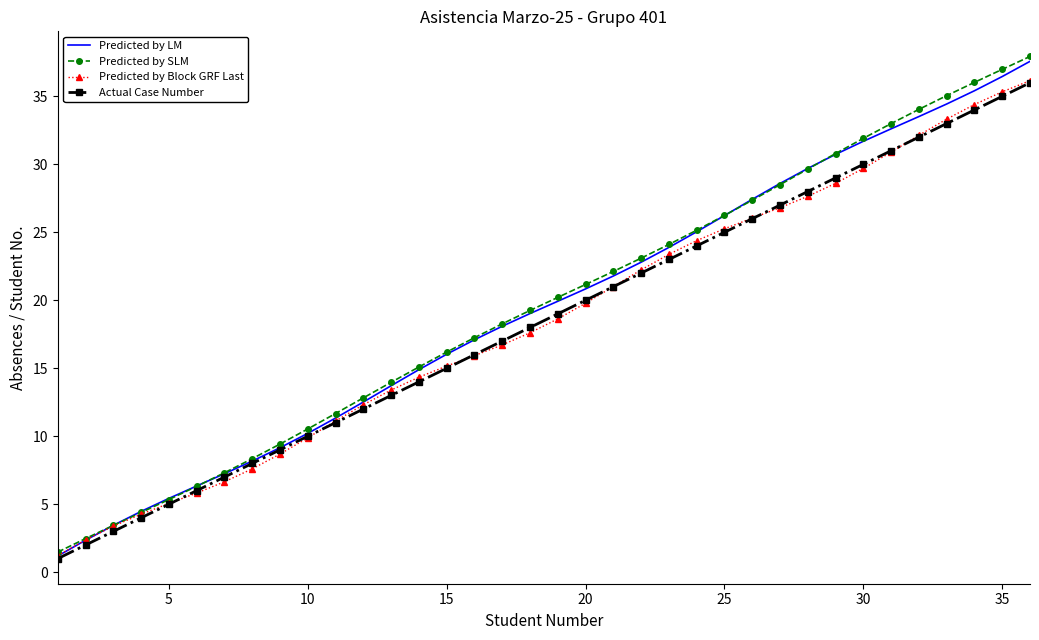

Reading left to right, transcribe all the data shown in this chart.

Predicted by LM: 1.2	2.4	3.4	4.5	5.4	6.3	7.2	8.2	9.2	10.2	11.3	12.5	13.7	14.9	16.0	17.1	18.1	19.0	19.9	20.8	21.8	22.8	23.9	25.0	26.2	27.4	28.6	29.7	30.7	31.7	32.6	33.5	34.4	35.4	36.5	37.6
Predicted by SLM: 1.5	2.5	3.4	4.4	5.3	6.3	7.3	8.4	9.4	10.5	11.7	12.8	14.0	15.1	16.2	17.2	18.3	19.3	20.2	21.2	22.1	23.1	24.1	25.2	26.2	27.4	28.5	29.7	30.8	31.9	33.0	34.0	35.1	36.0	37.0	37.9
Predicted by Block GRF Last: 1.2	2.4	3.4	4.3	5.1	5.8	6.7	7.6	8.7	9.9	11.1	12.3	13.4	14.3	15.2	15.9	16.7	17.6	18.6	19.8	21.0	22.2	23.4	24.4	25.3	26.0	26.8	27.6	28.6	29.7	30.9	32.1	33.3	34.4	35.3	36.2
Actual Case Number: 1.0	2.0	3.0	4.0	5.0	6.0	7.0	8.0	9.0	10.0	11.0	12.0	13.0	14.0	15.0	16.0	17.0	18.0	19.0	20.0	21.0	22.0	23.0	24.0	25.0	26.0	27.0	28.0	29.0	30.0	31.0	32.0	33.0	34.0	35.0	36.0